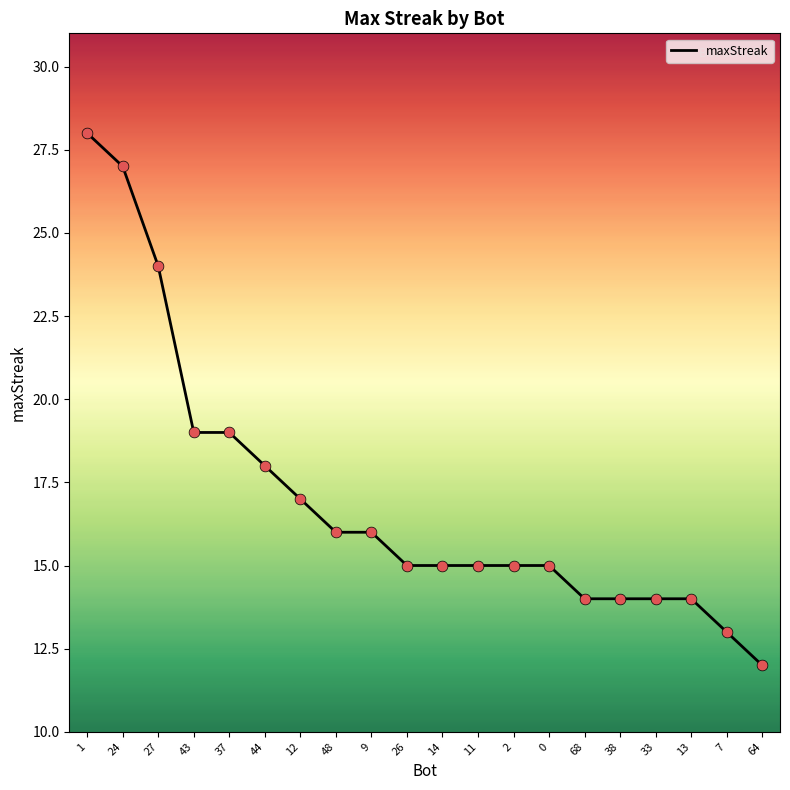

What is the ratio of the value at 2 to the value at 43?

0.8